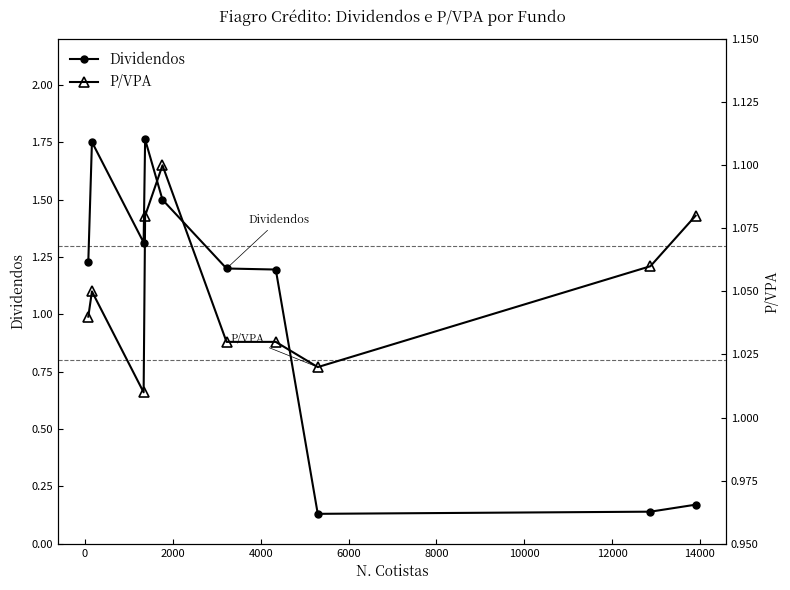

What is the lowest value of the Dividendos series?

0.1